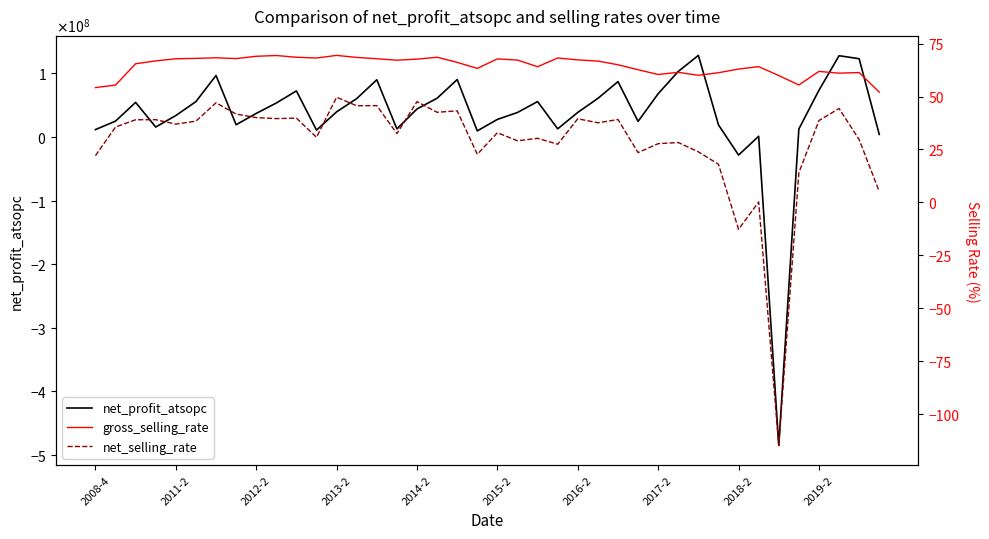

How many categories are shown in the chart?

40